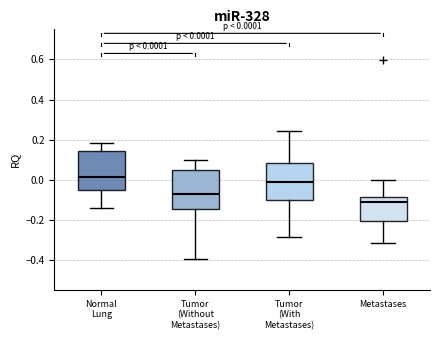

Which box has the lowest median line?

Metastases